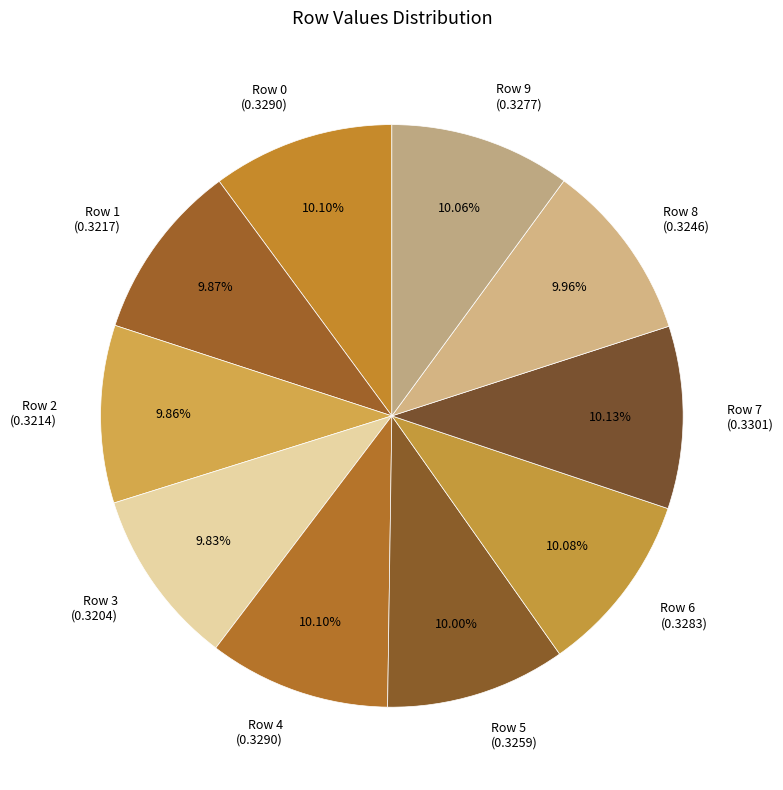

The Row 7 slice represents 10% of the pie. True or false?

True